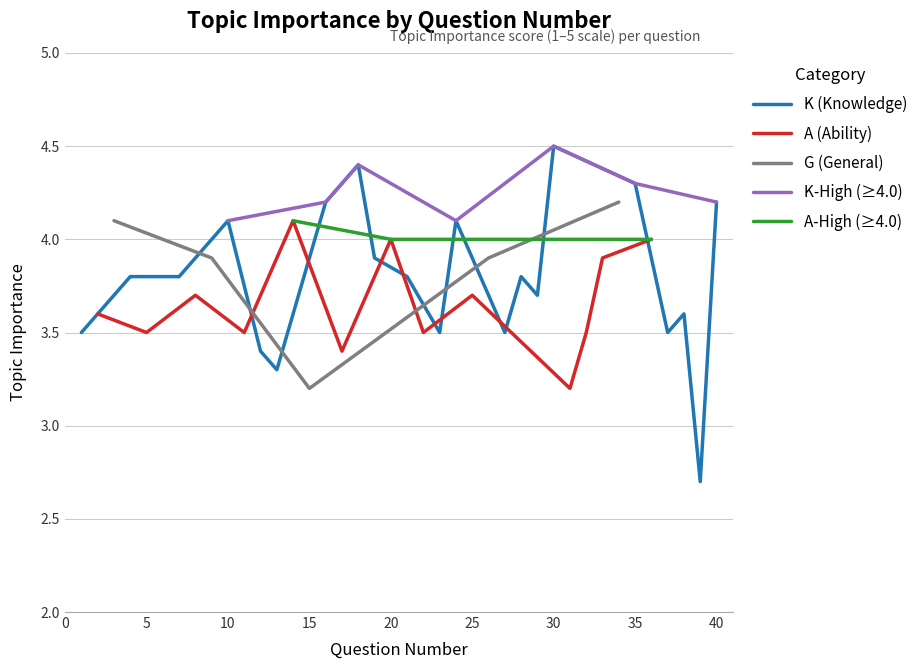

True or false: Topic Importance and K Category cross at least once.

False